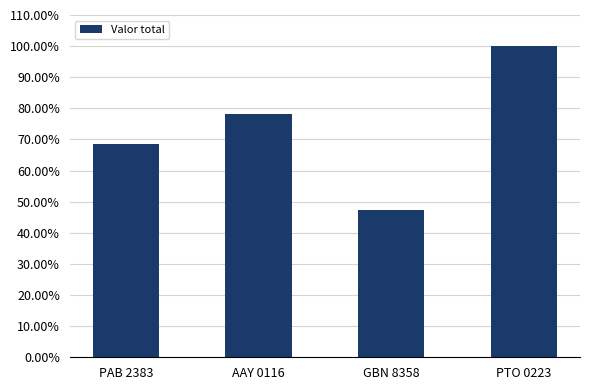

Reading left to right, what are all the values shown in this chart?

0.7	0.8	0.5	1.0